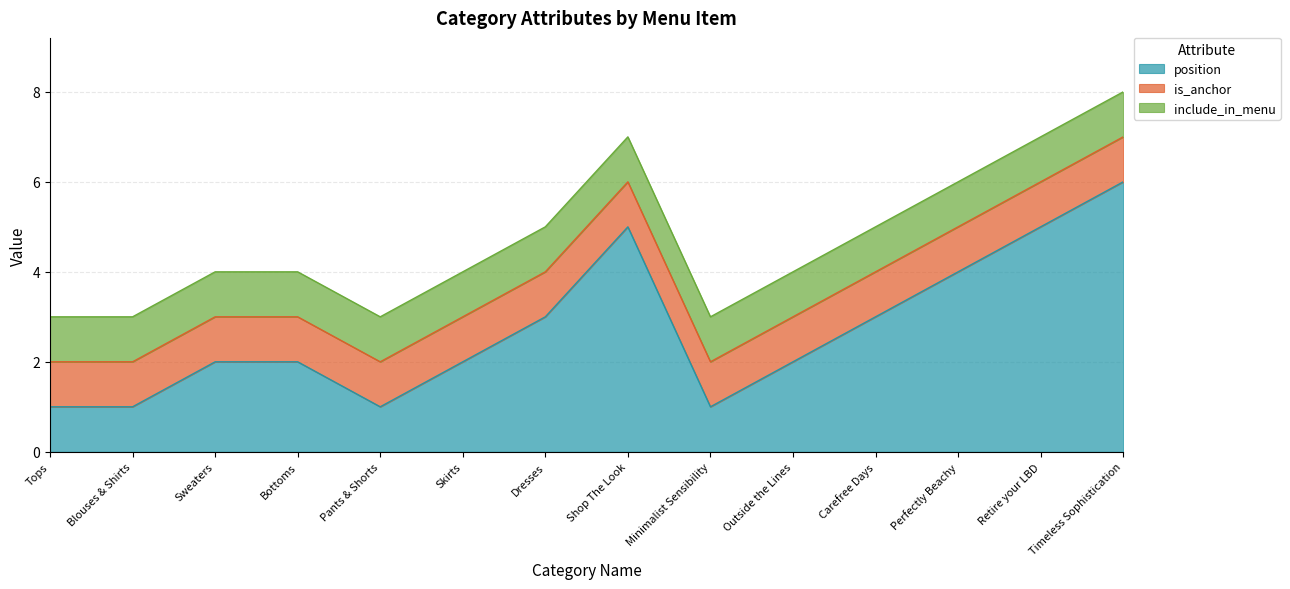

At which category does position reach its first local valley?

Pants & Shorts